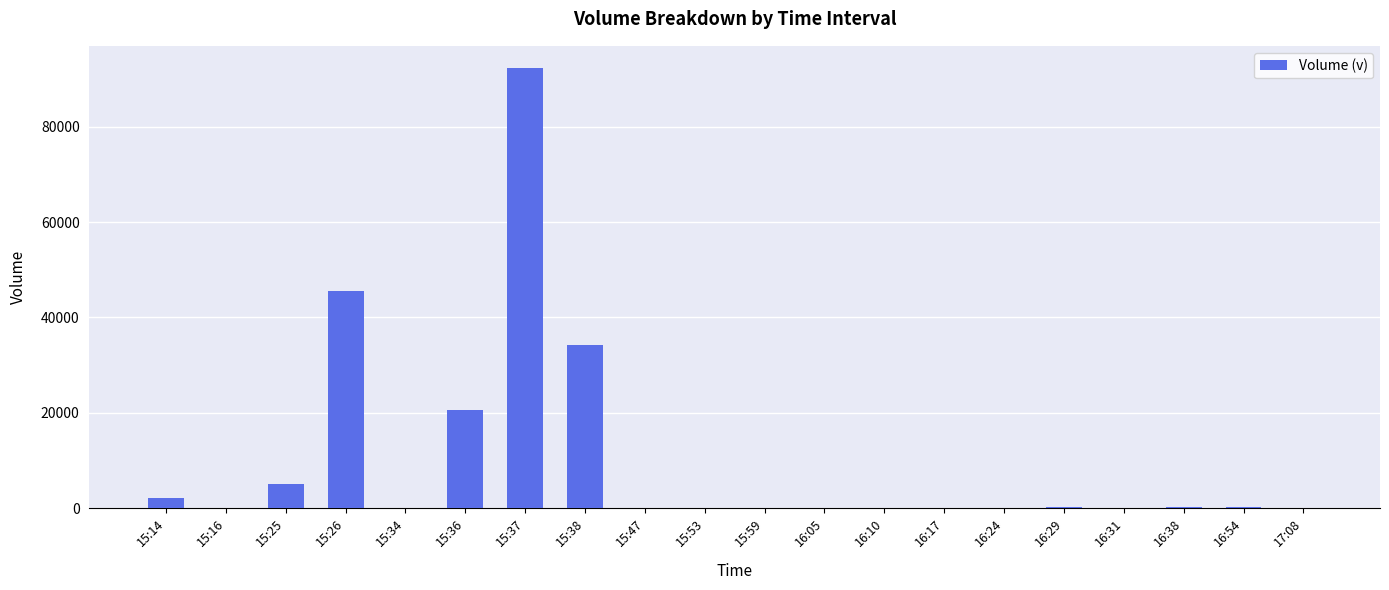

Which category has the highest value across all series?

15:37